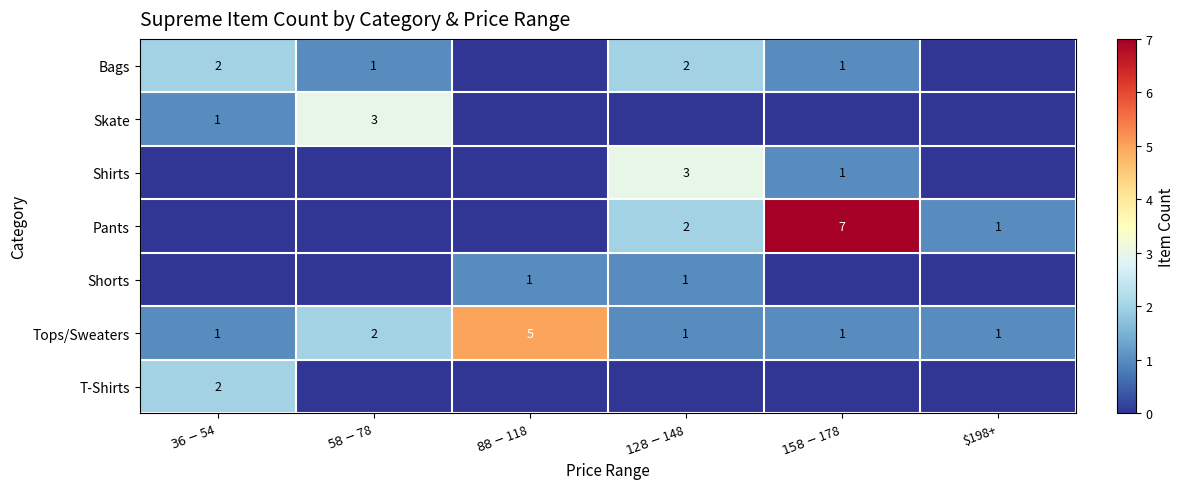

At which category does the chart reach its minimum across all series?

$88-$118